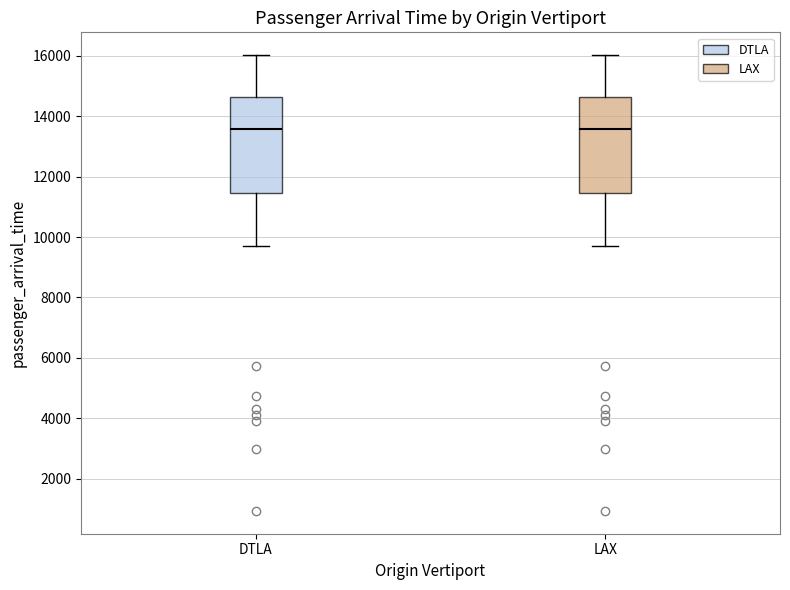

Where does the lower whisker of the box for LAX end on the y-axis? The values are not printed on the chart, so give them approximately, as read against the axis.

9800